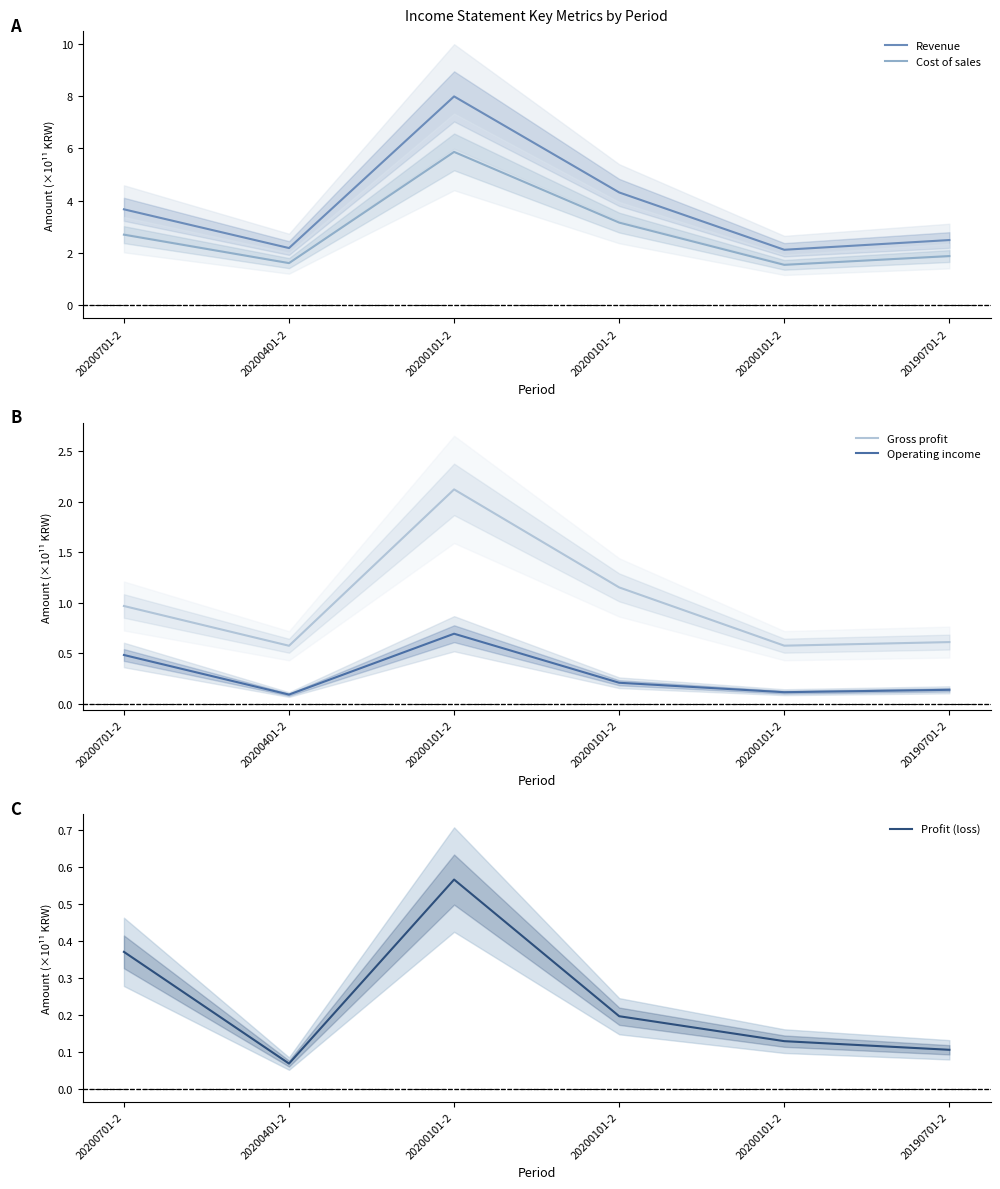

Which has a higher value, 20200101-2 or 20200401-2?

20200101-2